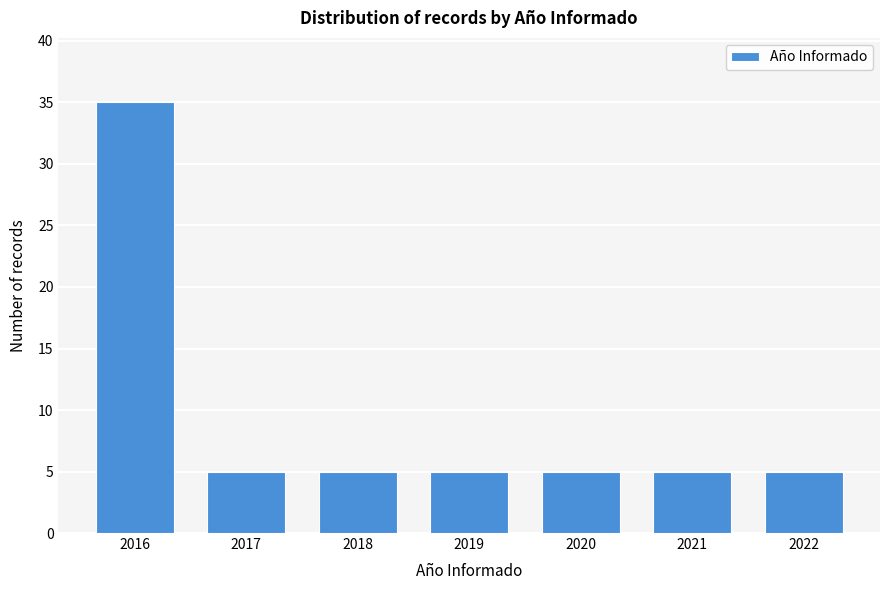

Reading left to right, transcribe all the data shown in this chart.

2016=35	2017=5	2018=5	2019=5	2020=5	2021=5	2022=5